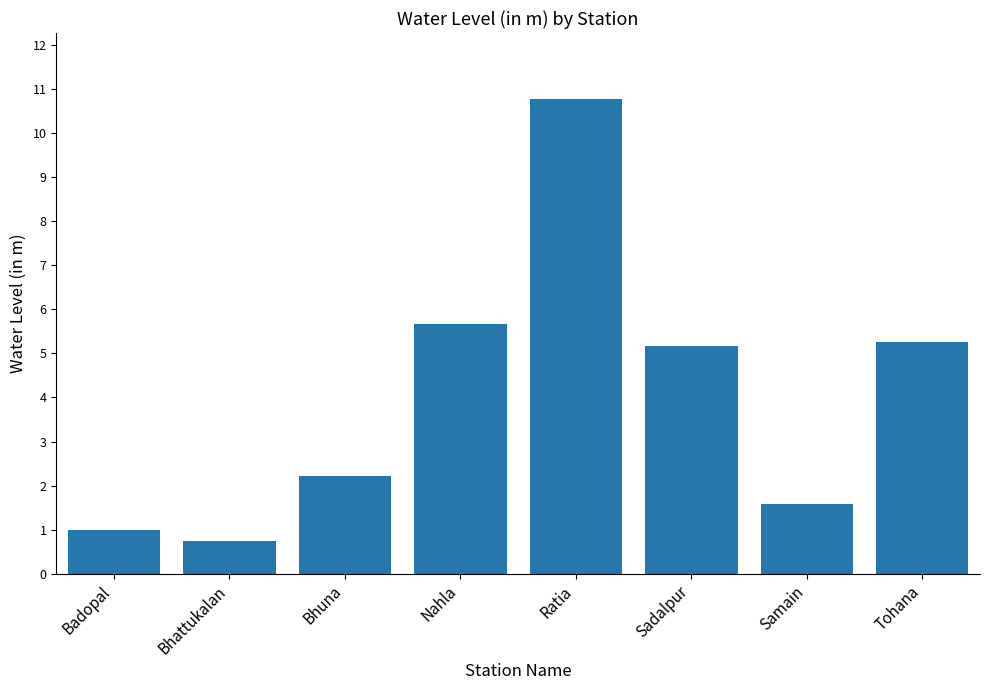

What is the value of the 4th bar from the left?

5.7